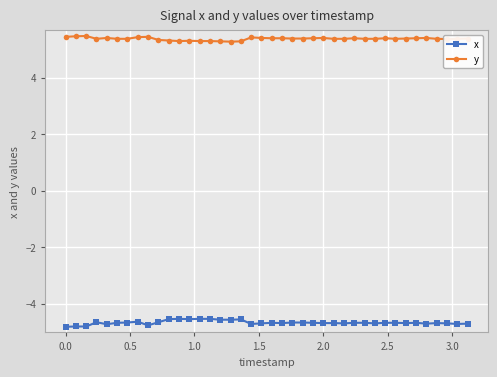

Which series has the largest total across all categories?

y